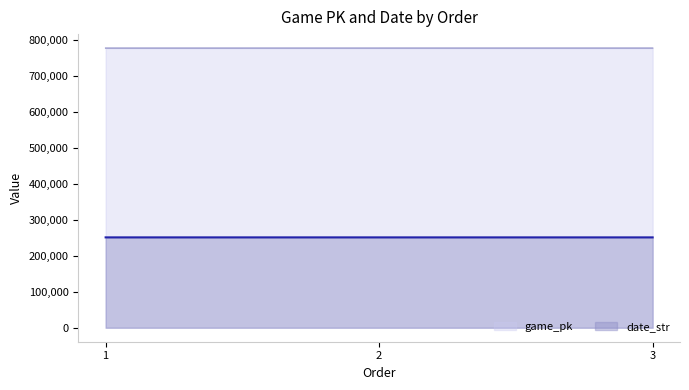

What is the total value across all series at 3?

1027393